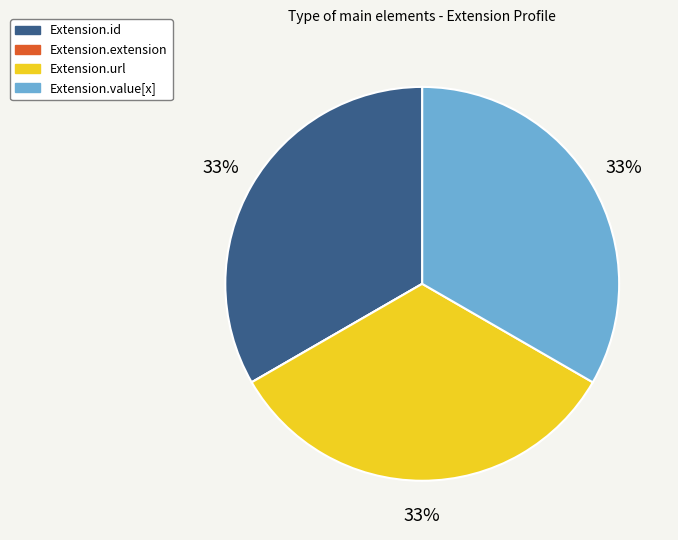

To the nearest percent, what is the difference between the largest and smallest slice percentages?

33%